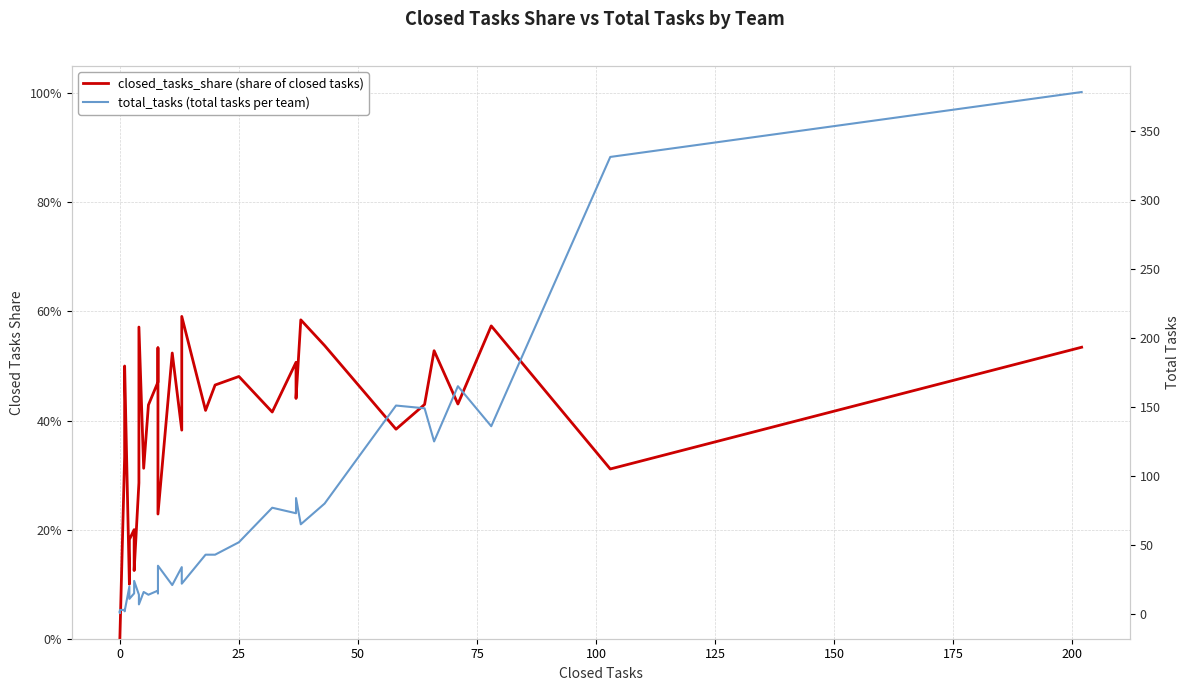

Is it true that total_tasks (total tasks per team) equals 77.0 at 25?

False